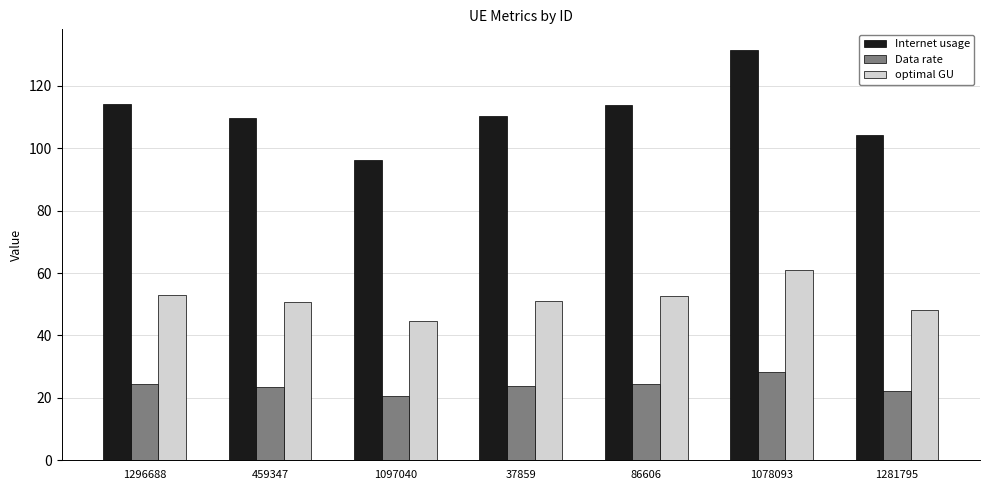

What is the difference between the second highest and minimum values in the optimal GU series?

8.4